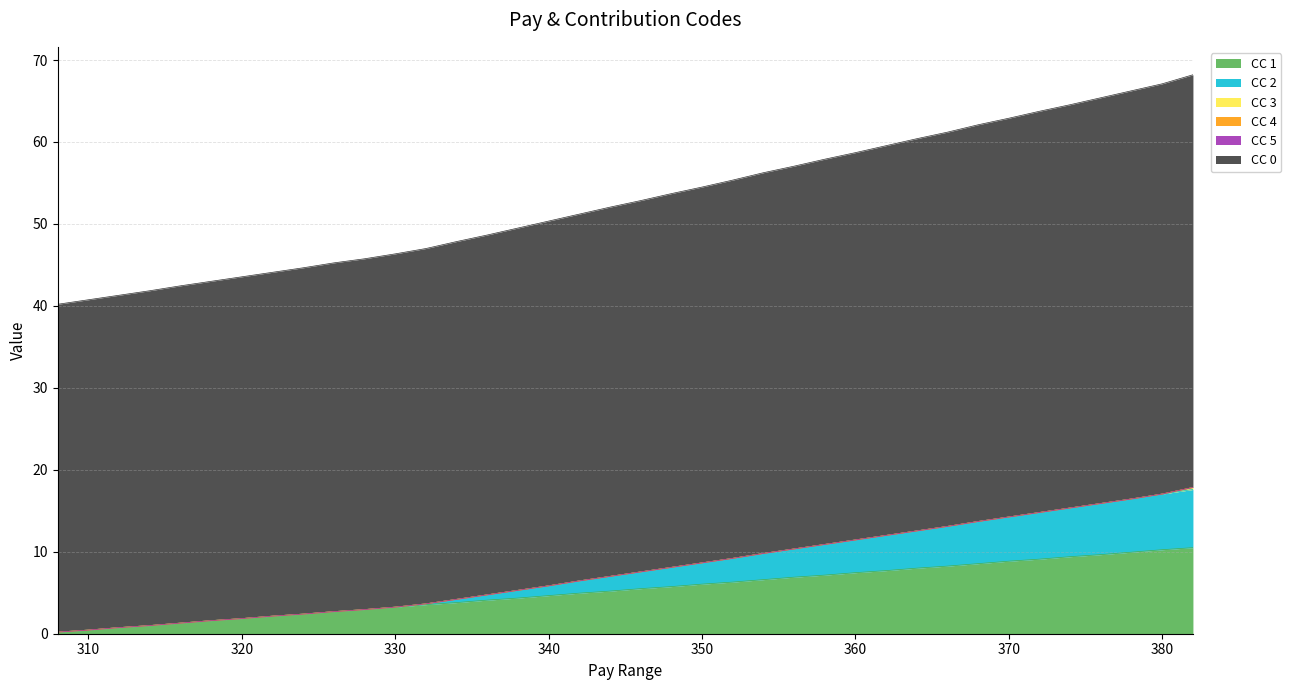

Does the chart have visible grid lines?

Yes